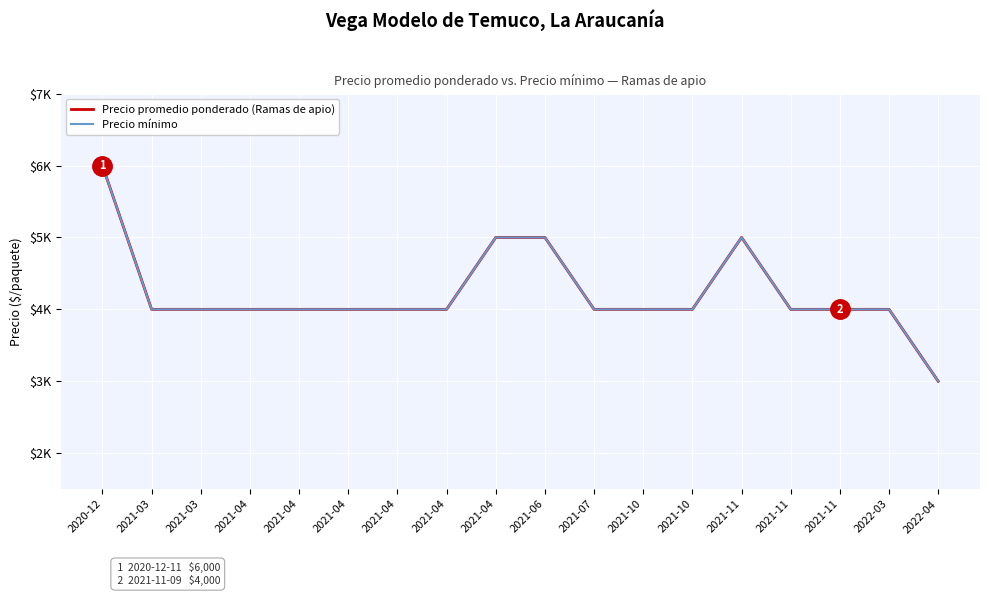

Reading left to right, list all the values displayed in this chart.

Precio promedio ponderado (Ramas de apio): 6000	4000	4000	4000	4000	4000	4000	4000	5000	5000	4000	4000	4000	5000	4000	4000	4000	3000
Precio mínimo: 6000	4000	4000	4000	4000	4000	4000	4000	5000	5000	4000	4000	4000	5000	4000	4000	4000	3000